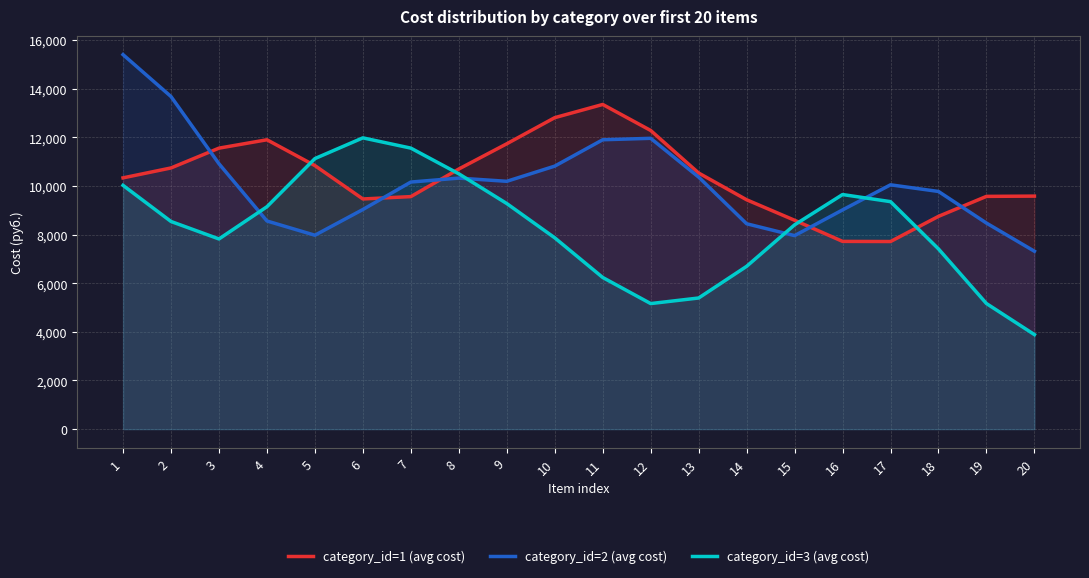

Does the chart have visible grid lines?

Yes